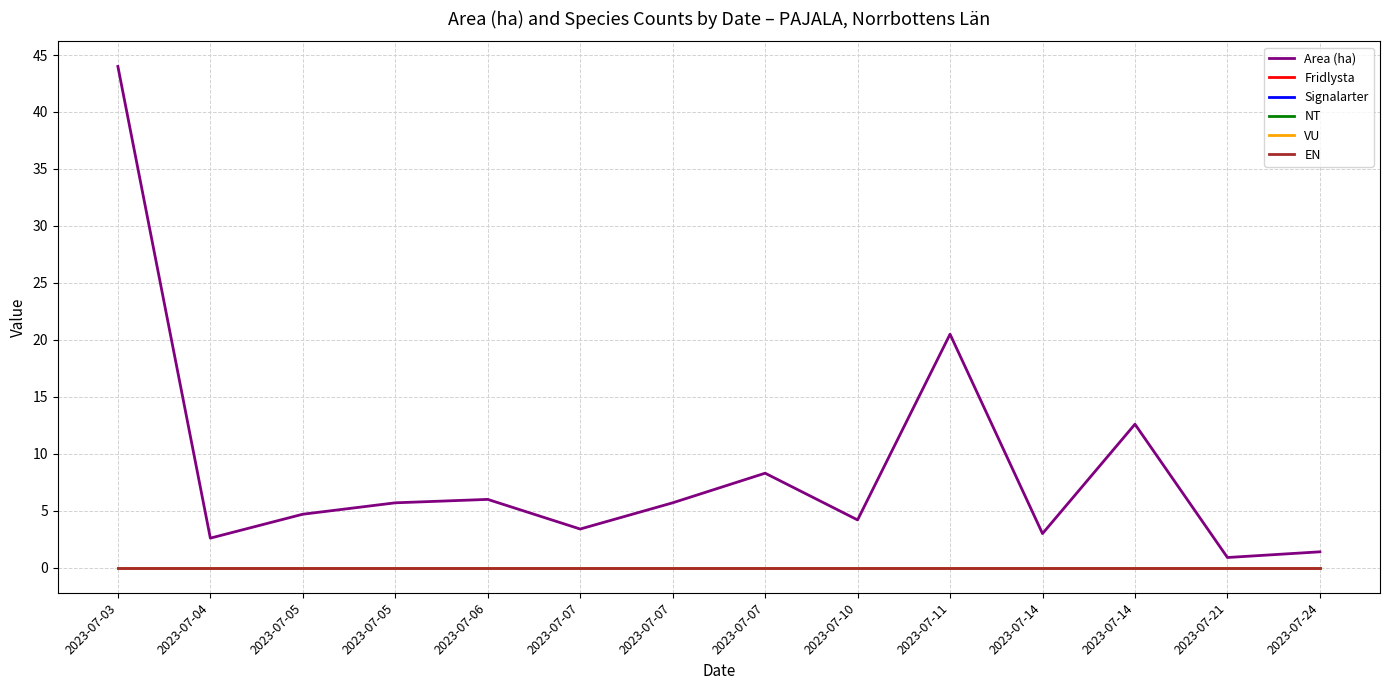

True or false: Fridlysta and VU cross at least once.

False